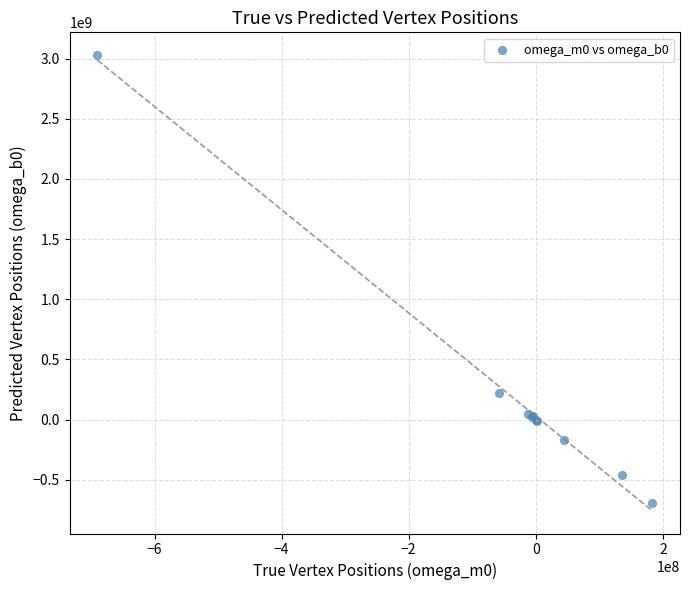

What Y value in the scatter plot is closest to 1169609506?

223039436.3